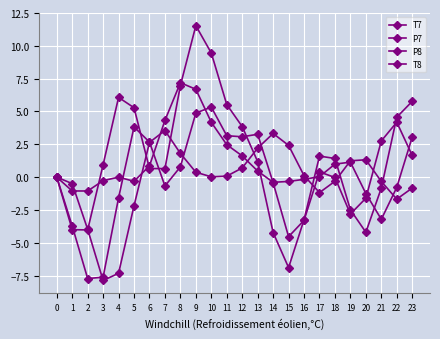

Reading left to right, extract all data points from this chart.

T7: 0=0.0	1=-3.7	2=-7.7	3=-7.6	4=-1.6	5=3.8	6=2.7	7=-0.7	8=0.8	9=4.9	10=5.3	11=3.2	12=3.1	13=3.3	14=-0.4	15=-4.5	16=-3.3	17=0.4	18=-0.0	19=-2.8	20=-1.6	21=2.8	22=4.2	23=1.6
P7: 0=-0.0	1=-0.5	2=-4.0	3=-7.9	4=-7.3	5=-2.2	6=2.6	7=3.5	8=1.8	9=0.4	10=0.0	11=0.1	12=0.7	13=2.2	14=3.3	15=2.4	16=0.1	17=-1.2	18=-0.3	19=1.2	20=1.3	21=-0.3	22=-1.7	23=-0.8
P8: 0=-0.0	1=-1.1	2=-1.1	3=-0.3	4=-0.0	5=-0.3	6=0.9	7=4.3	8=7.2	9=6.7	10=4.2	11=2.5	12=1.6	13=0.5	14=-0.4	15=-0.3	16=-0.2	17=0.0	18=1.0	19=1.1	20=-1.3	21=-3.2	22=-0.8	23=3.1
T8: 0=0.0	1=-4.0	2=-4.0	3=0.9	4=6.1	5=5.3	6=0.7	7=0.6	8=7.0	9=11.5	10=9.4	11=5.5	12=3.8	13=1.2	14=-4.2	15=-6.9	16=-3.2	17=1.6	18=1.4	19=-2.5	20=-4.2	21=-0.8	22=4.6	23=5.8